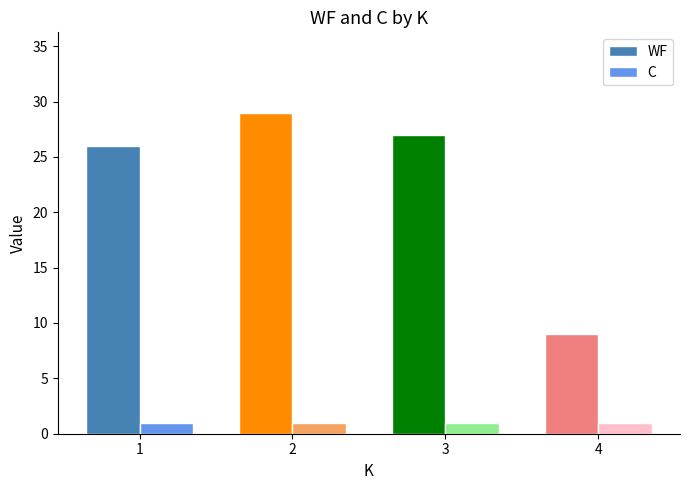

Which category has the highest value across all series?

2